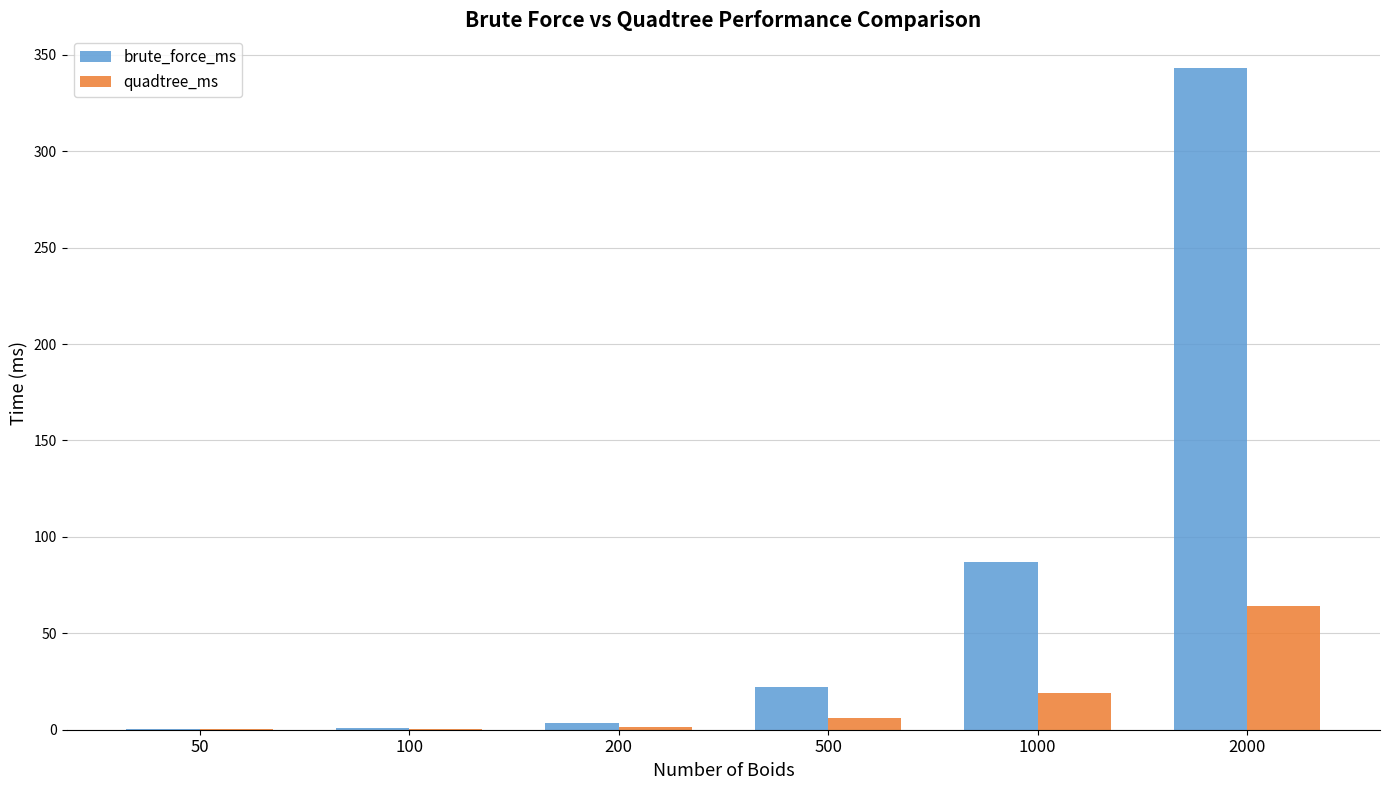

What is the total value across all series at 100?

1.7